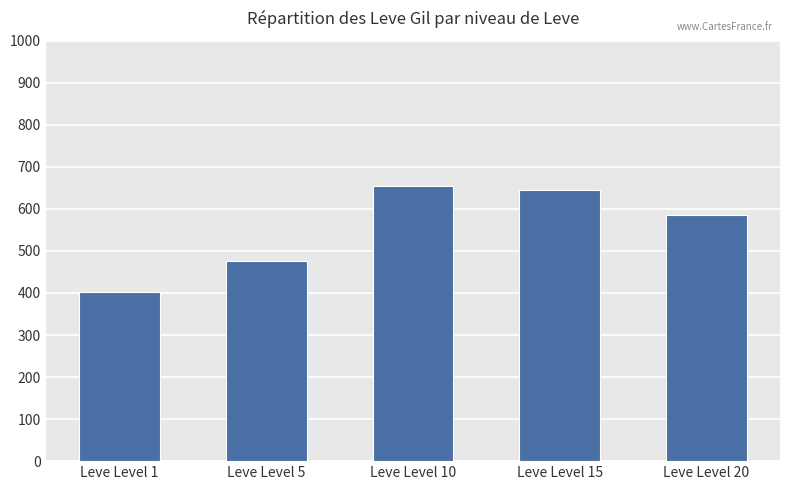

Where does the data first go above 585?

Leve Level 10